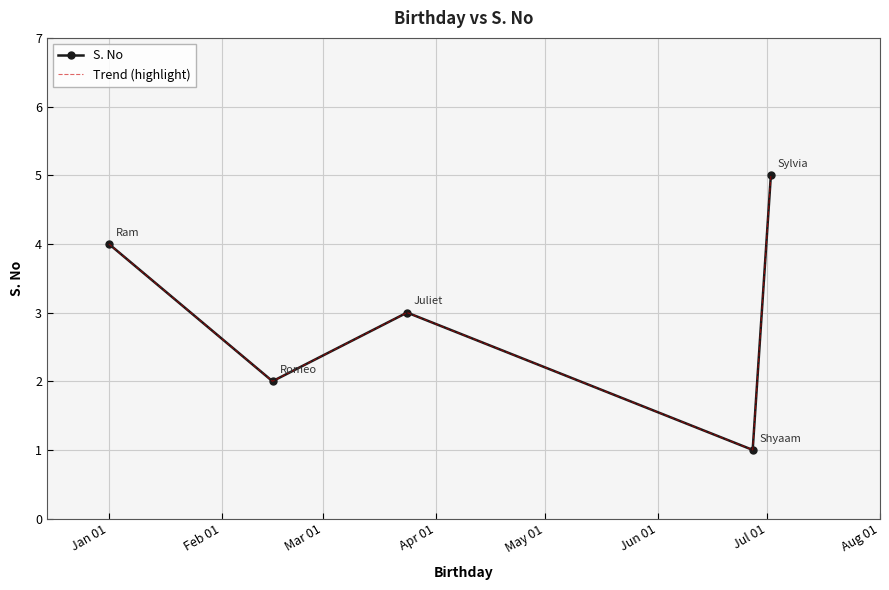

What are all the series names shown in the legend?

S. No, Trend (highlight)